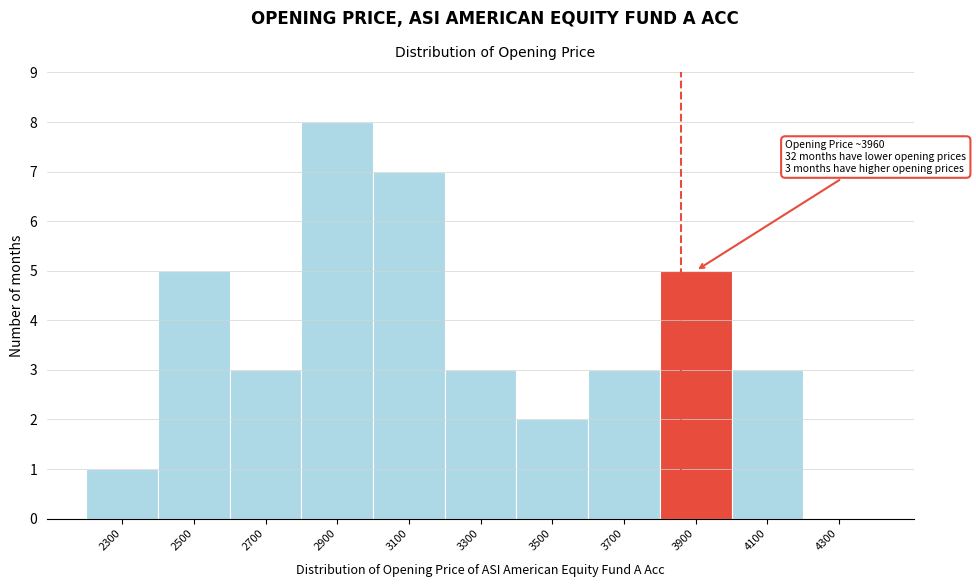

Reading right to left, what are all the values shown in this chart?

4300=0	4100=3	3900=5	3700=3	3500=2	3300=3	3100=7	2900=8	2700=3	2500=5	2300=1